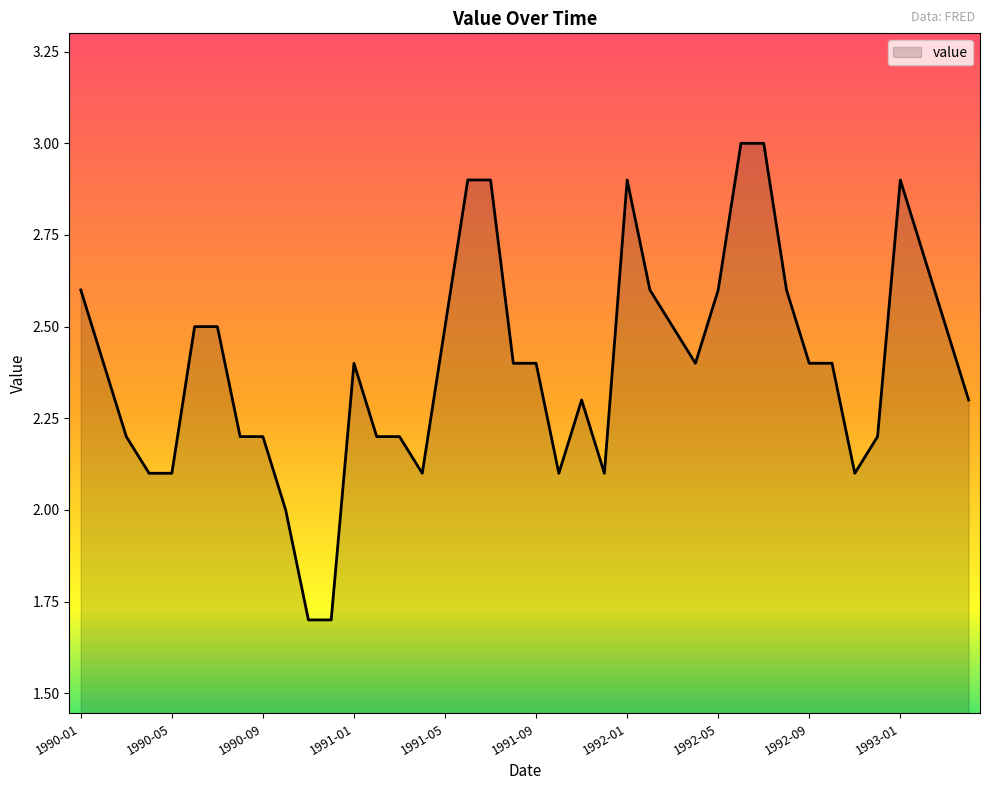

What is the difference between the maximum and minimum values?

1.3